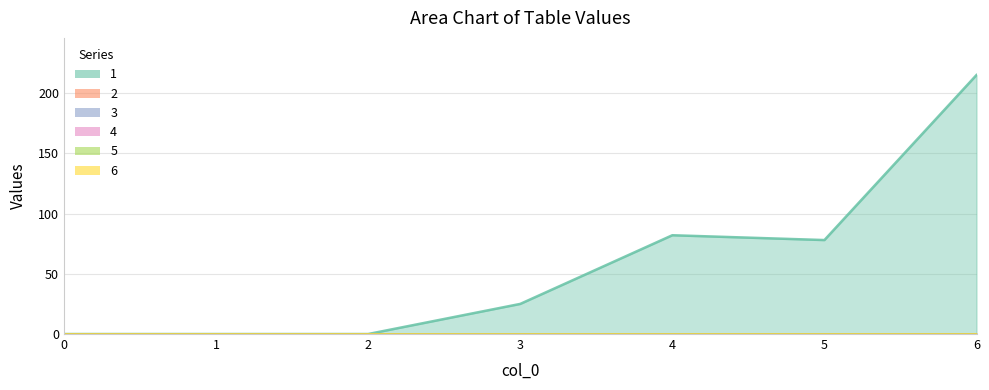

The 4 series shows 0 at 0. True or false?

True